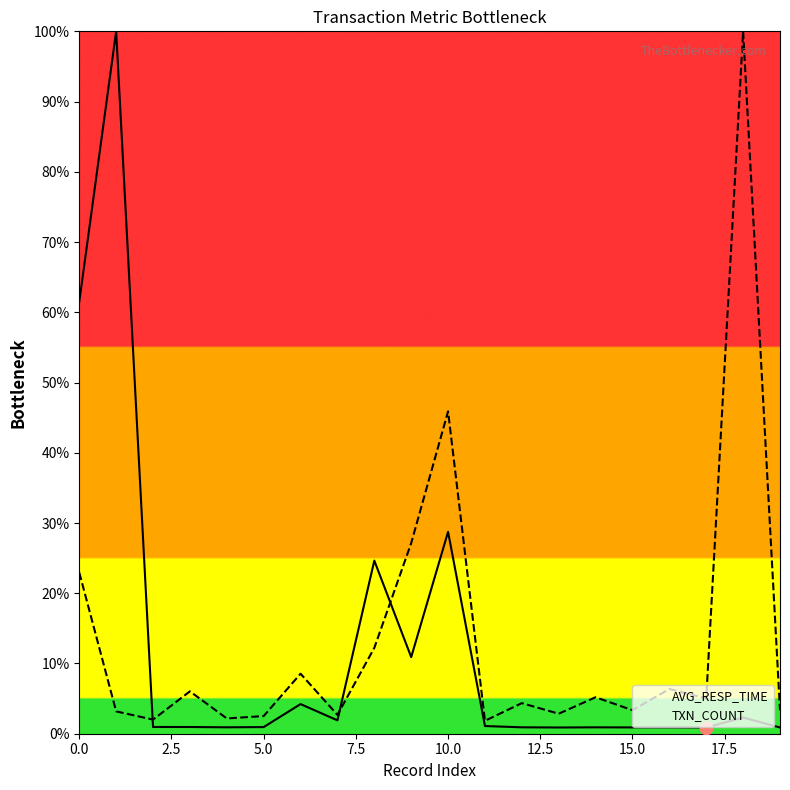

What are all the series names shown in the legend?

AVG_RESP_TIME, TXN_COUNT